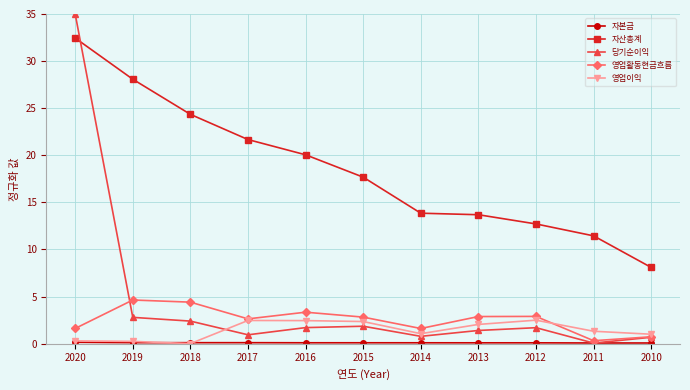

What is the sum of all 자산총계 values?

204.0